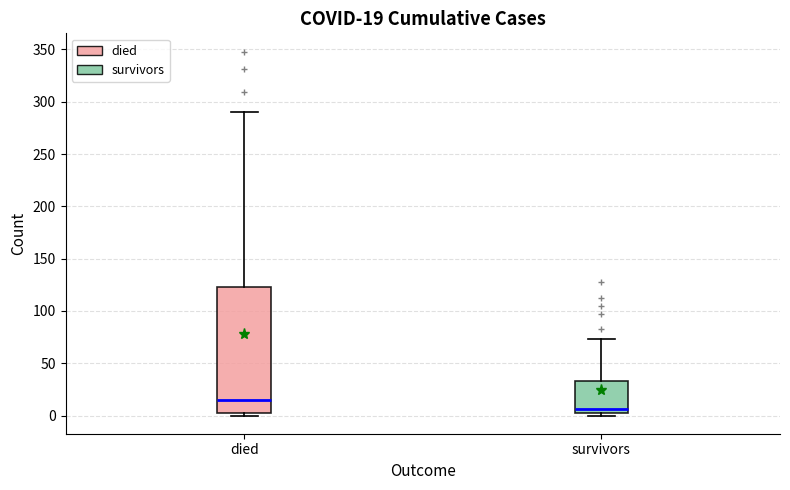

Which box's median line is the highest?

died